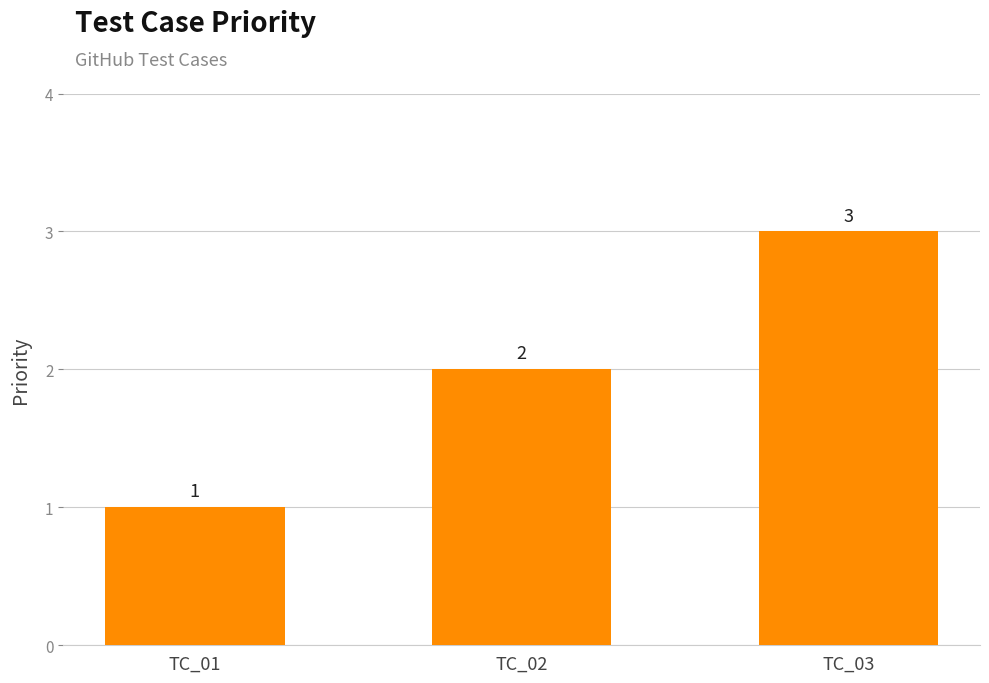

Count the values in the range 1 to 3.

3